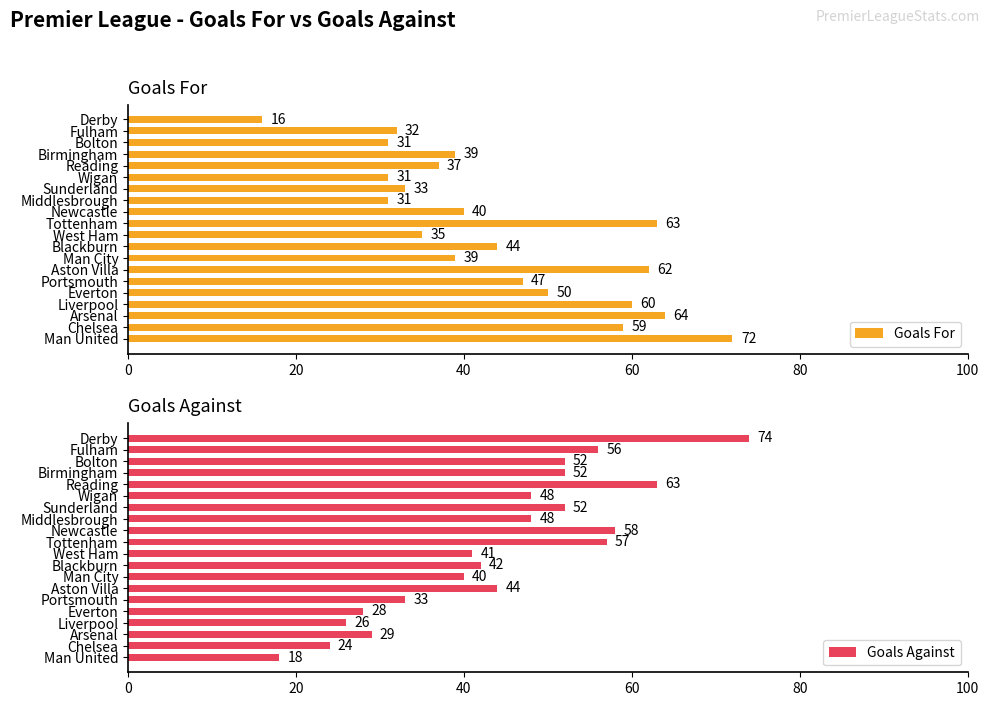

How many data points does each series have?

20